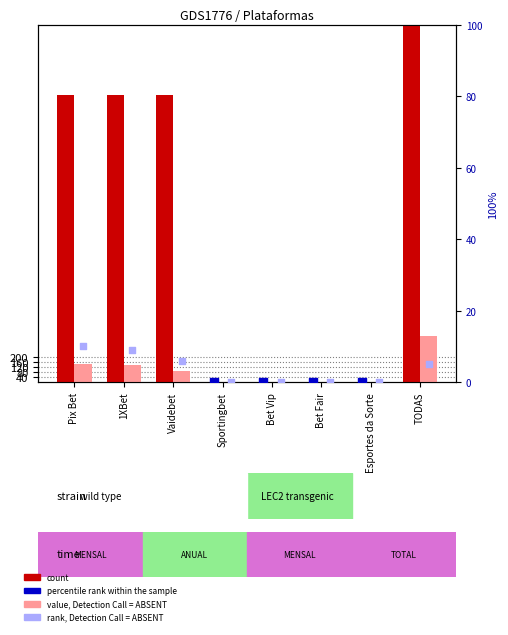

At which category is the sum across all series the highest?

TODAS